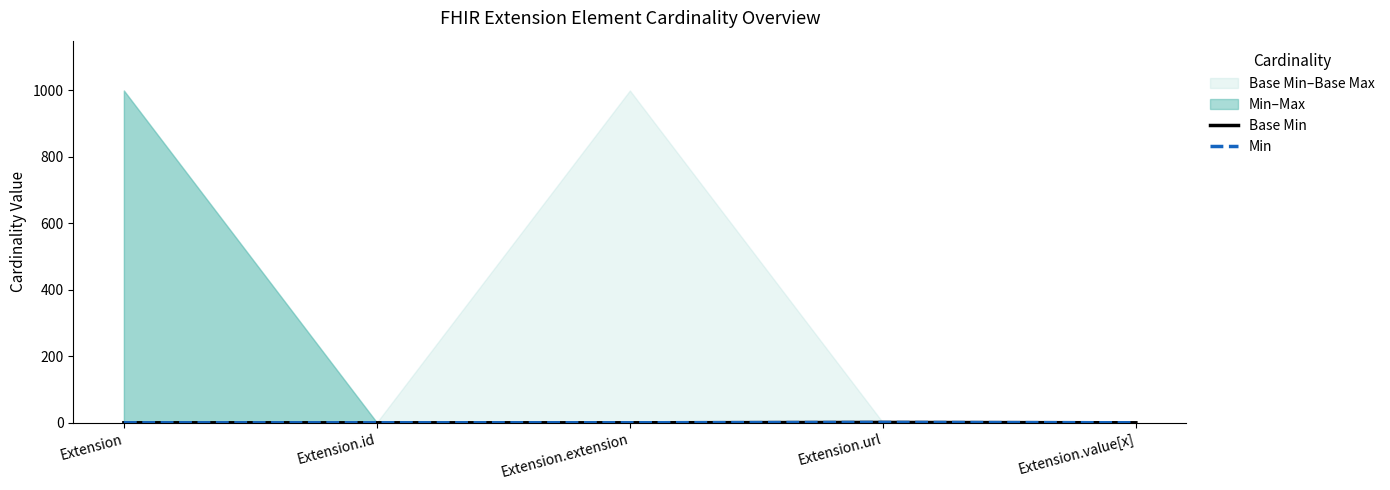

Which series changed the most between Extension.url and Extension.value[x]?

Base Min